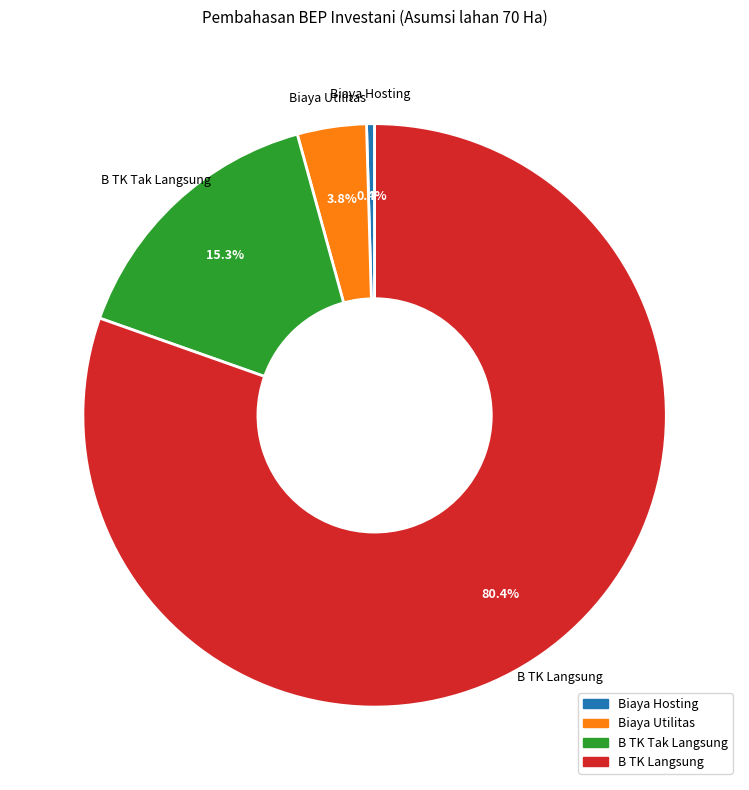

What is the smallest slice in the pie chart?

Biaya Hosting